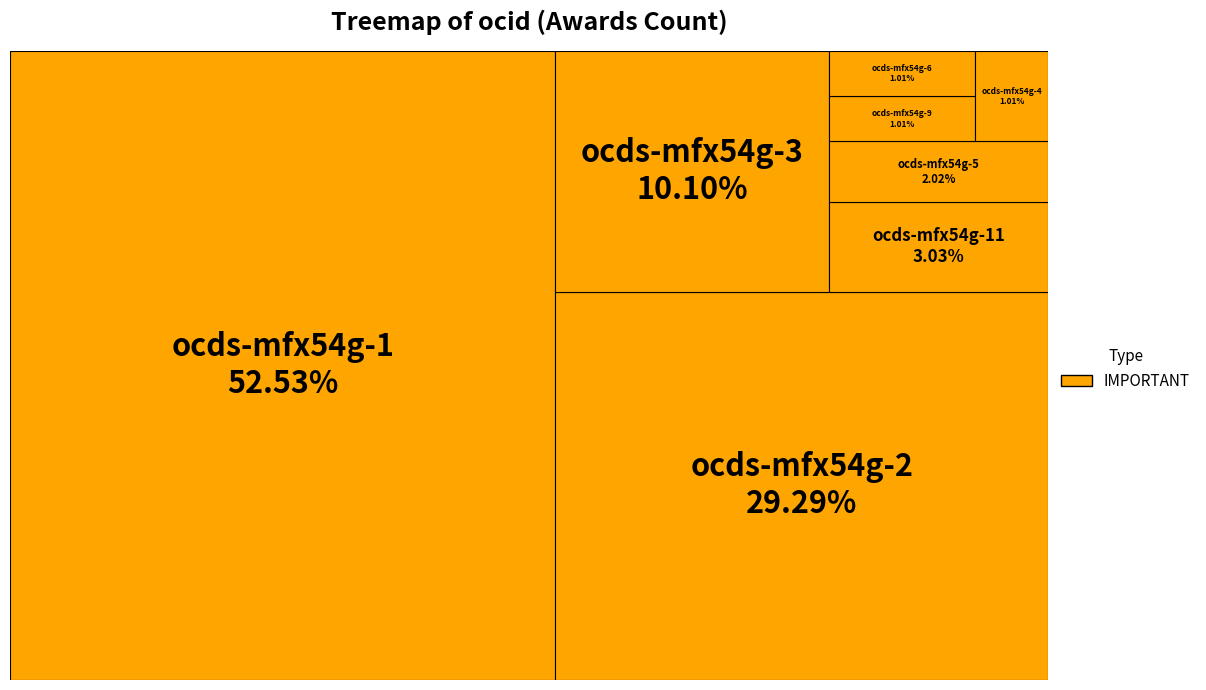

To the nearest percent, what percentage of the pie is ocds-mfx54g-3?

10%